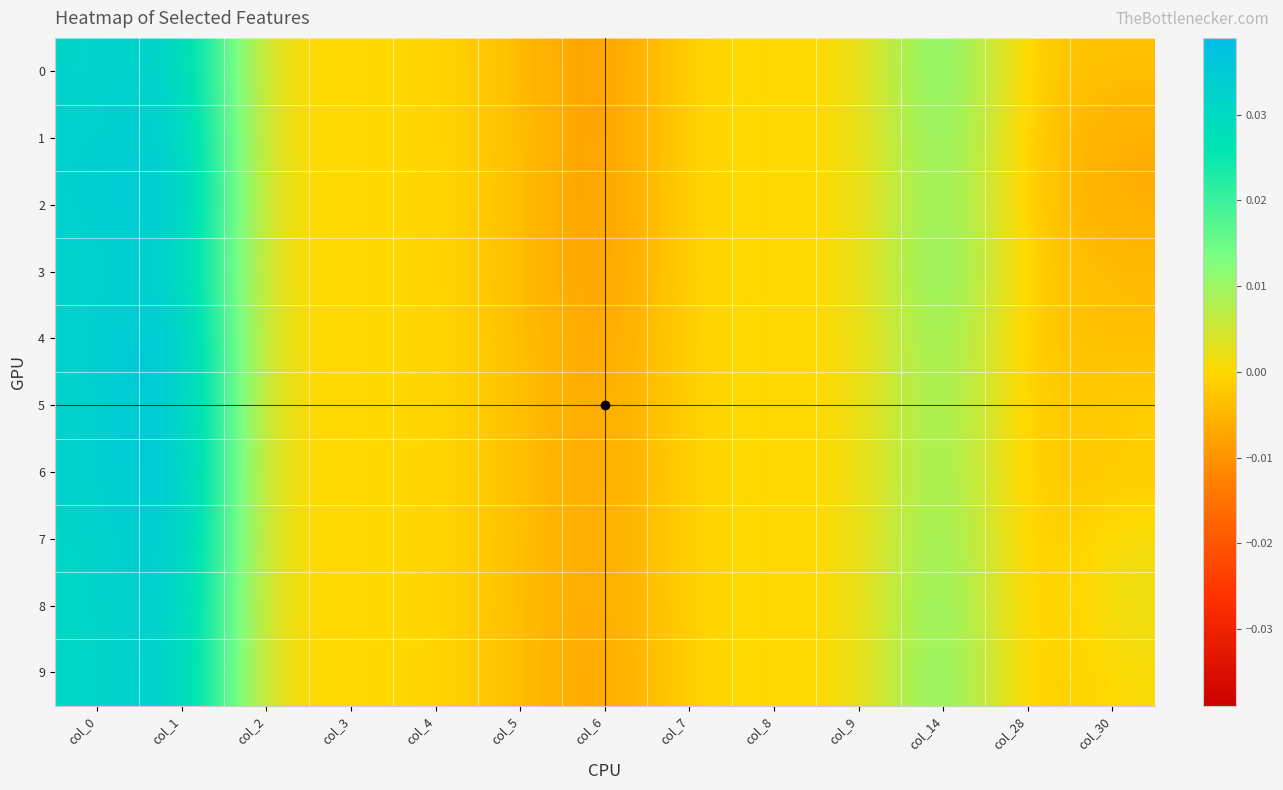

Which has a higher value, col_0 or col_6?

col_0